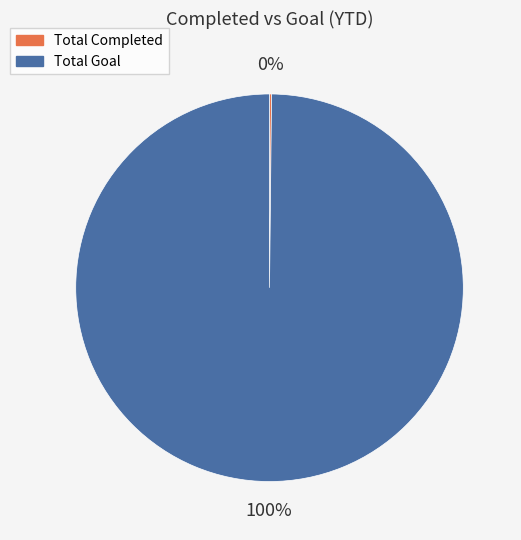

The Total Goal slice represents 100% of the pie. True or false?

True